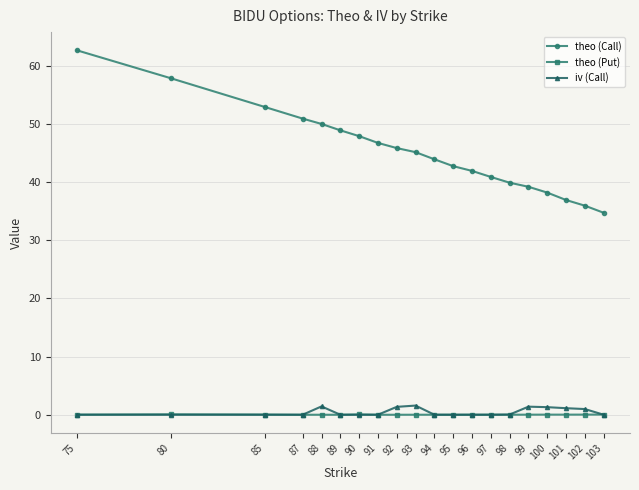

True or false: iv (Call) and theo (Call) cross at least once.

False